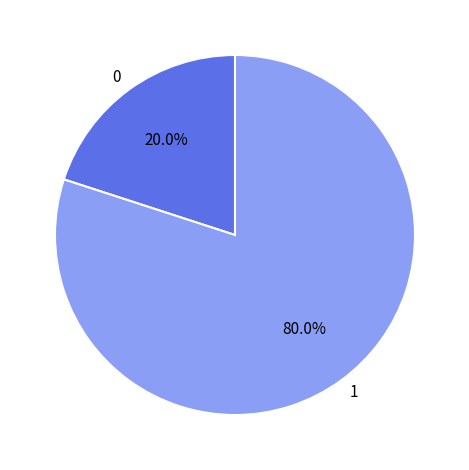

What is the ratio of the value at 1 to the value at 0?

4.0